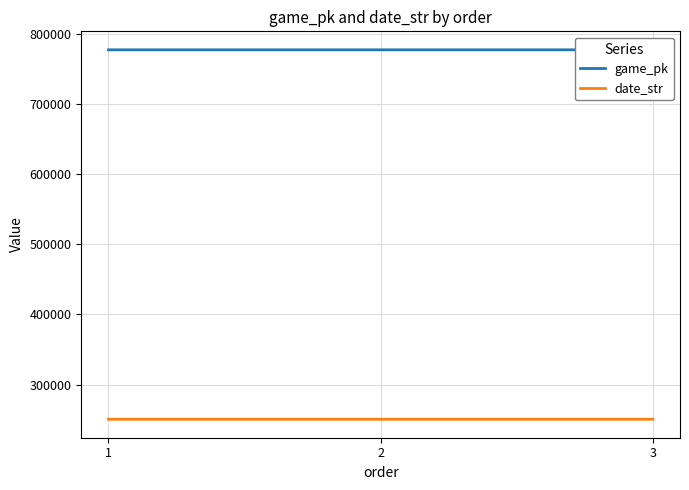

What is the difference between the second highest and minimum values in the game_pk series?

14